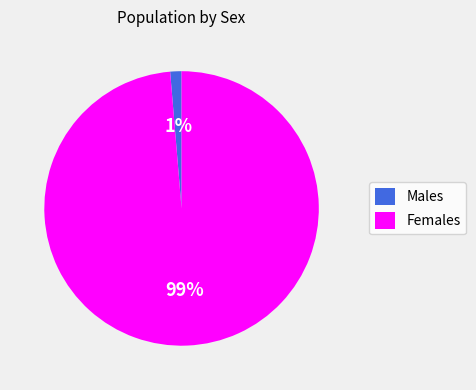

How many segments does this pie chart have?

2